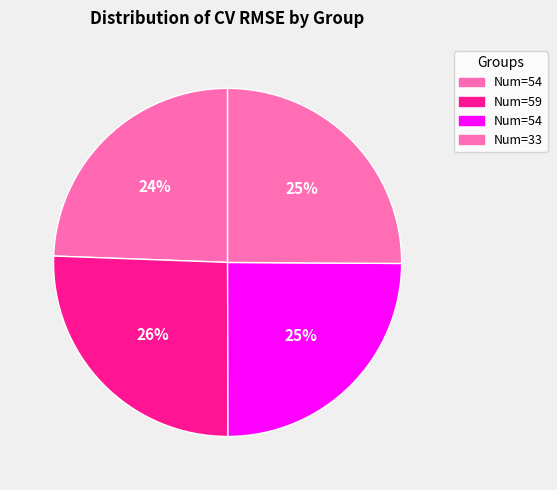

Count the number of slices in the pie.

4